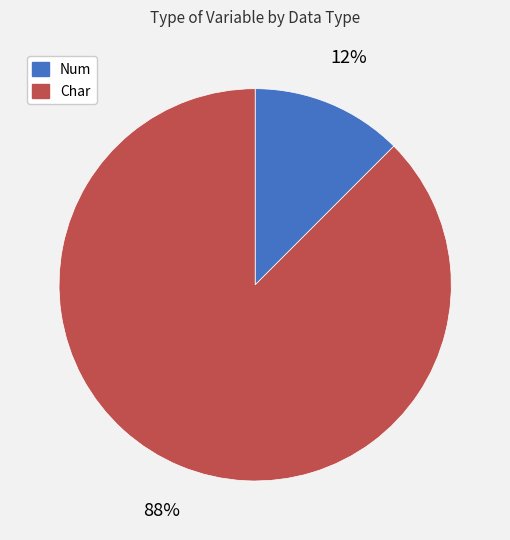

Count the number of slices in the pie.

2